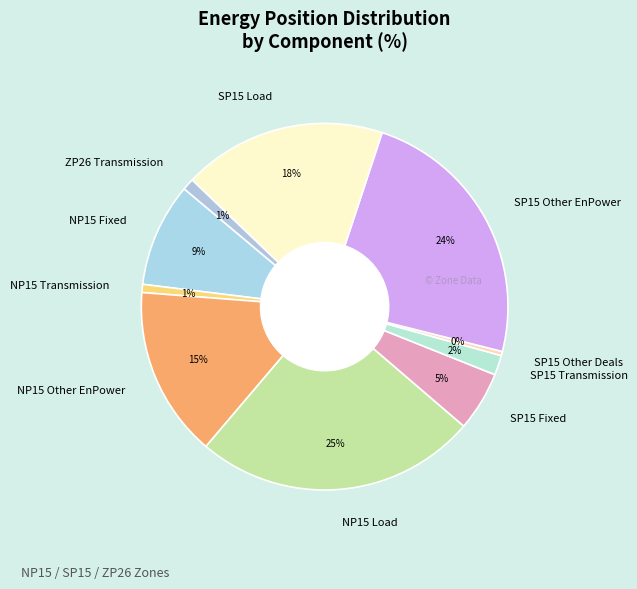

To the nearest percent, what is the difference between the largest and smallest slice percentages?

25%